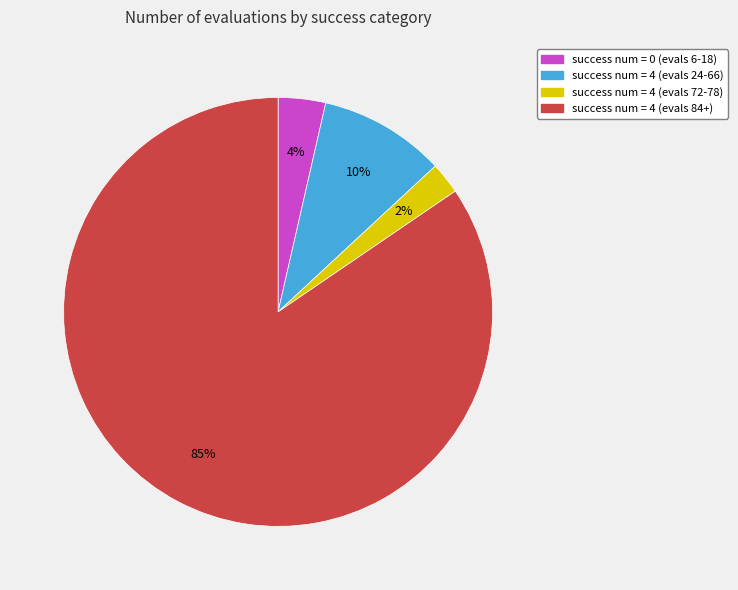

The success num = 4 (evals 24-66) slice represents 18% of the pie. True or false?

False